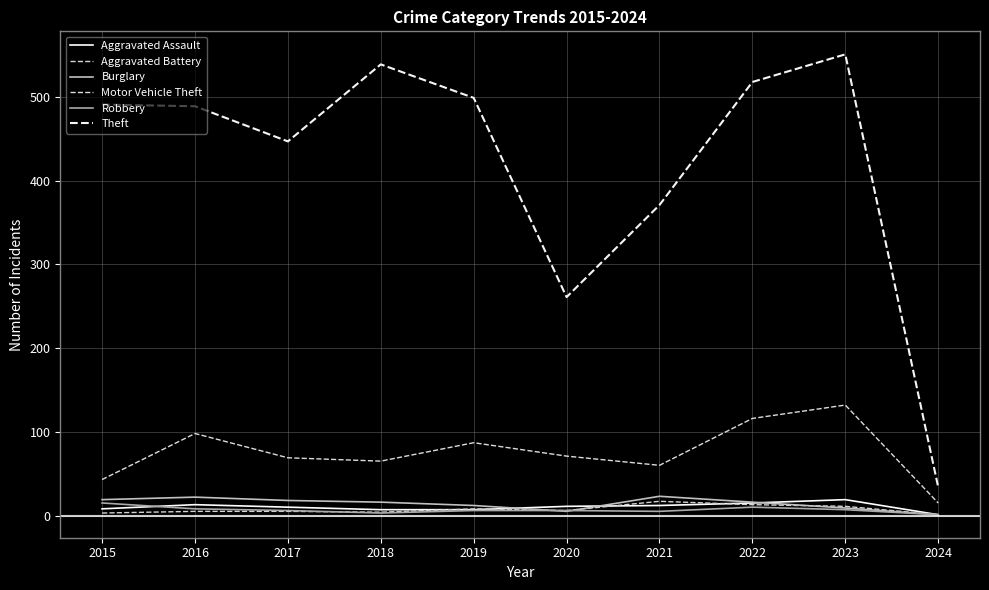

What is the total value across all series at 2018?

634